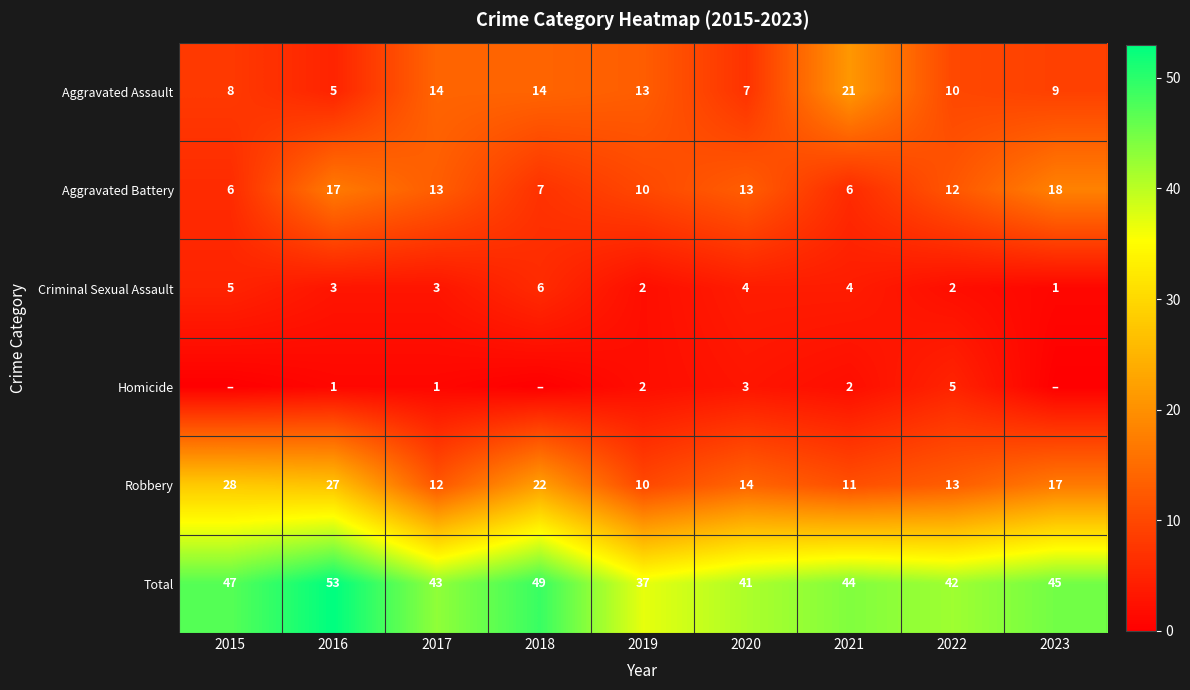

Is the value of Robbery at 2022 greater than the value of Homicide at 2022?

Yes